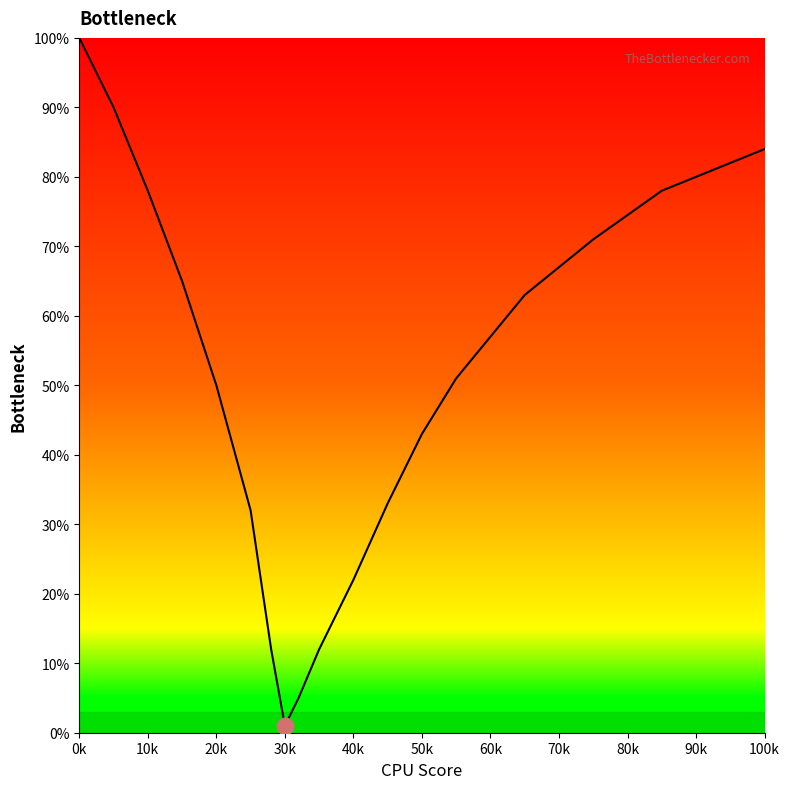

What is the label of the 14th point from the right?

60k